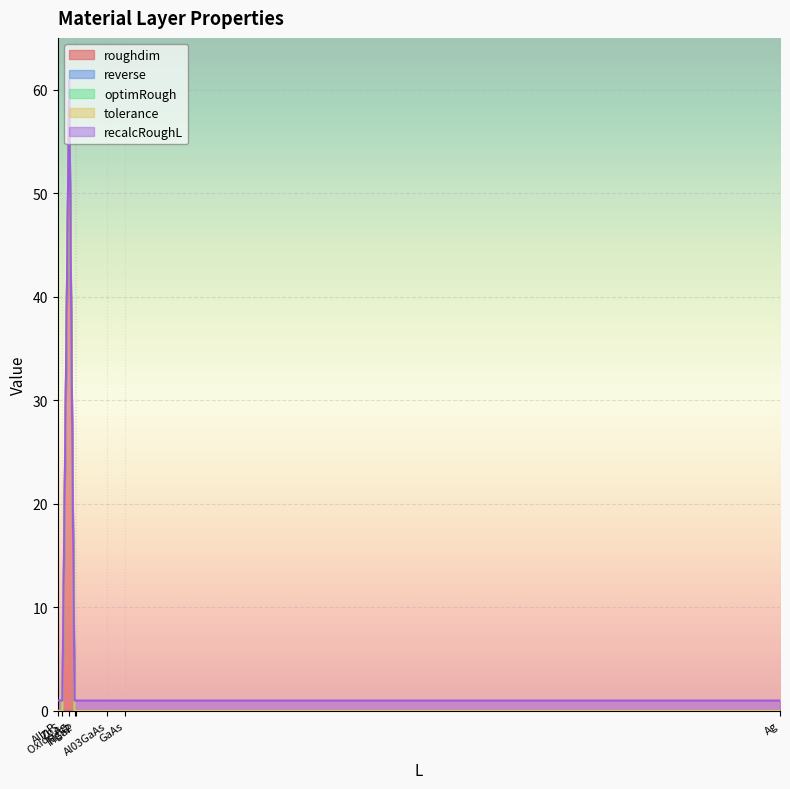

Reading right to left, what are all the values shown in this chart?

roughdim: Ag=0.0	Oxide Ag=60.0	Al03GaAs=0.0	InGaP=0.0	GaAs=0.0	AlInP=0.0	ZnS=0.0	MgF2=0.0
reverse: Ag=0.0	Oxide Ag=0.0	Al03GaAs=0.0	InGaP=0.0	GaAs=0.0	AlInP=0.0	ZnS=0.0	MgF2=0.0
optimRough: Ag=0.0	Oxide Ag=0.0	Al03GaAs=0.0	InGaP=0.0	GaAs=0.0	AlInP=0.0	ZnS=0.0	MgF2=0.0
tolerance: Ag=0.0	Oxide Ag=0.0	Al03GaAs=0.0	InGaP=0.0	GaAs=0.0	AlInP=0.0	ZnS=0.0	MgF2=0.0
recalcRoughL: Ag=1.0	Oxide Ag=1.0	Al03GaAs=1.0	InGaP=1.0	GaAs=1.0	AlInP=1.0	ZnS=1.0	MgF2=1.0